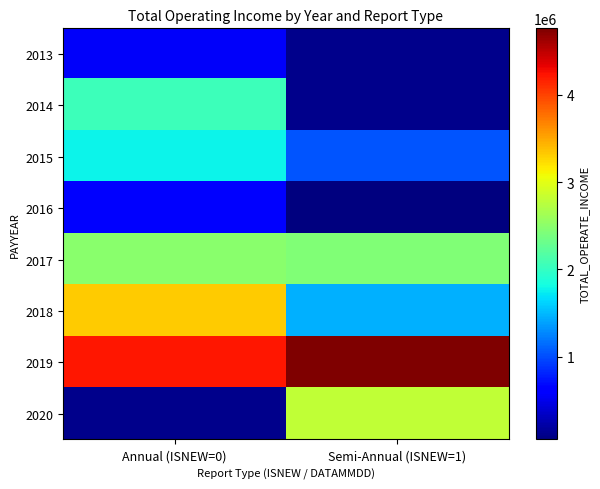

Is it true that 2015 equals 1044961.6 at Semi-Annual (ISNEW=1)?

True